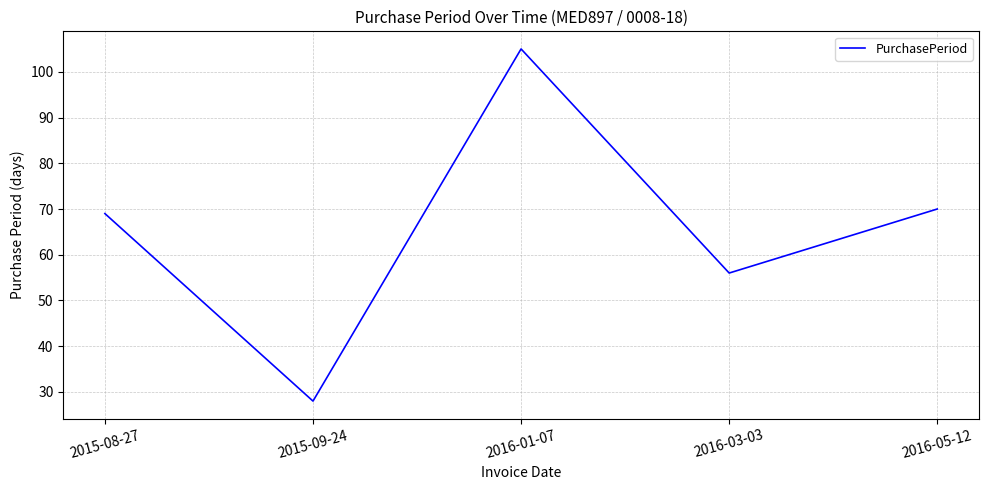

The value at 2015-09-24 is 28. True or false?

True